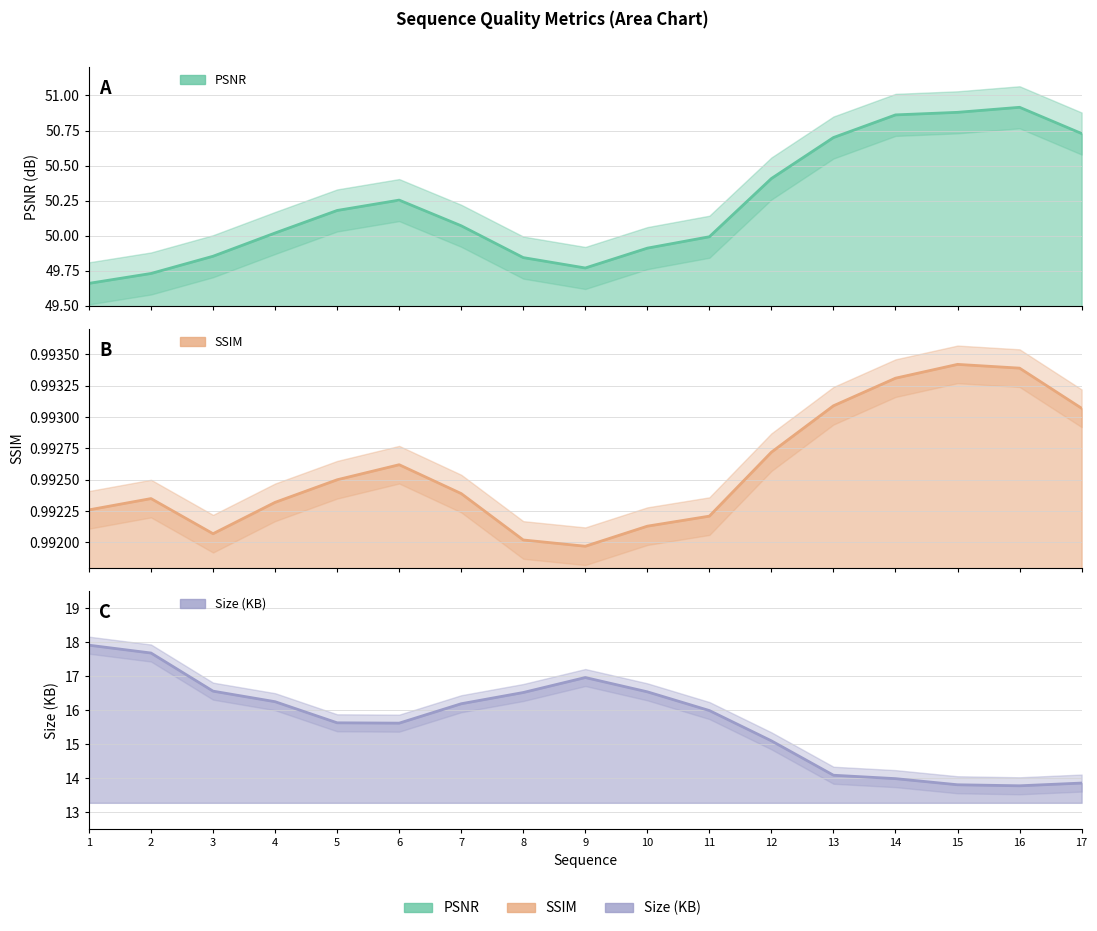

Reading left to right, extract all data points from this chart.

PSNR: 49.7	49.7	49.9	50.0	50.2	50.3	50.1	49.8	49.8	49.9	50.0	50.4	50.7	50.9	50.9	50.9	50.7
SSIM: 1.0	1.0	1.0	1.0	1.0	1.0	1.0	1.0	1.0	1.0	1.0	1.0	1.0	1.0	1.0	1.0	1.0
Size (KB): 17.9	17.7	16.6	16.2	15.6	15.6	16.2	16.5	17.0	16.5	16.0	15.1	14.1	14.0	13.8	13.8	13.9